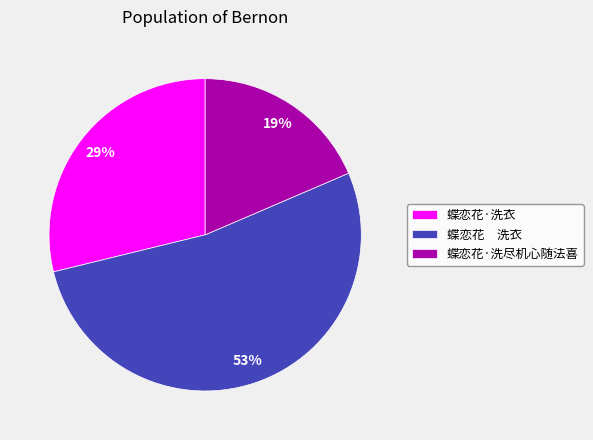

How many slices are in this pie chart?

3